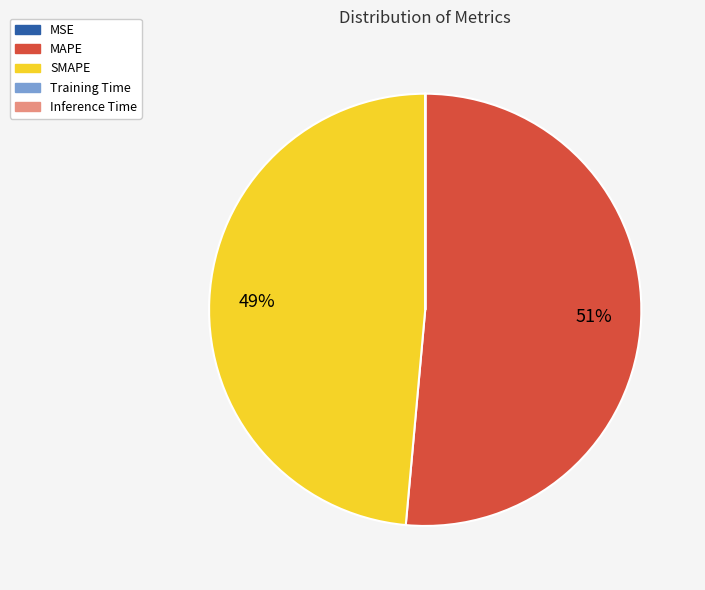

To the nearest percent, what percentage of the pie is MAPE?

51%